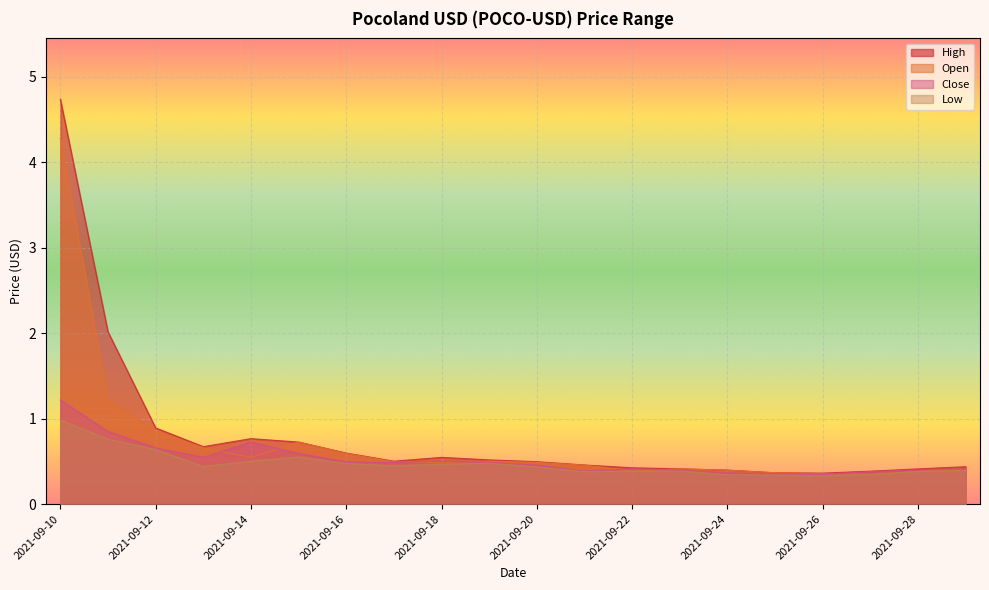

True or false: Low and Close cross at least once.

False